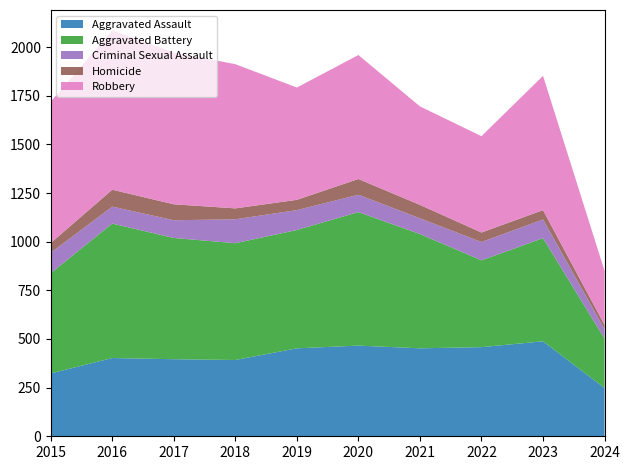

Reading right to left, what are all the values shown in this chart?

Aggravated Assault: 2024=248	2023=488	2022=458	2021=452	2020=466	2019=452	2018=392	2017=396	2016=402	2015=323
Aggravated Battery: 2024=254	2023=530	2022=446	2021=587	2020=686	2019=608	2018=600	2017=623	2016=691	2015=515
Criminal Sexual Assault: 2024=48	2023=96	2022=94	2021=81	2020=89	2019=102	2018=123	2017=91	2016=87	2015=105
Homicide: 2024=22	2023=48	2022=49	2021=69	2020=81	2019=53	2018=56	2017=82	2016=87	2015=50
Robbery: 2024=278	2023=690	2022=495	2021=506	2020=637	2019=577	2018=741	2017=780	2016=819	2015=726